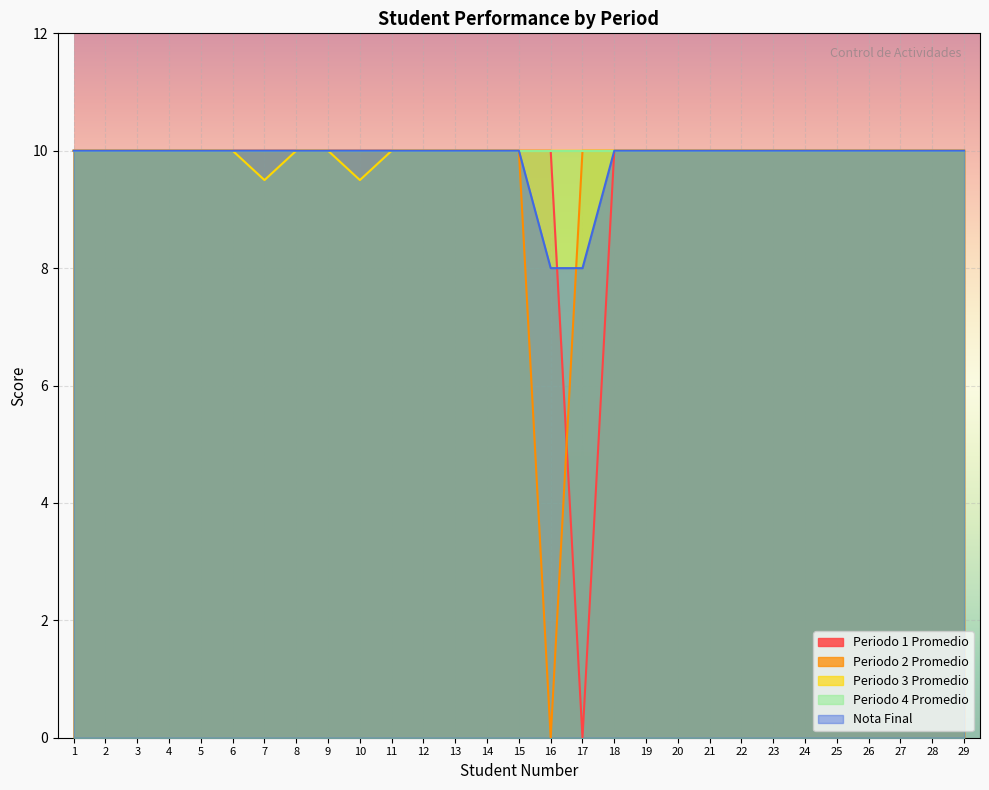

What is the difference between the second highest and minimum values in the Periodo 2 Promedio series?

10.0